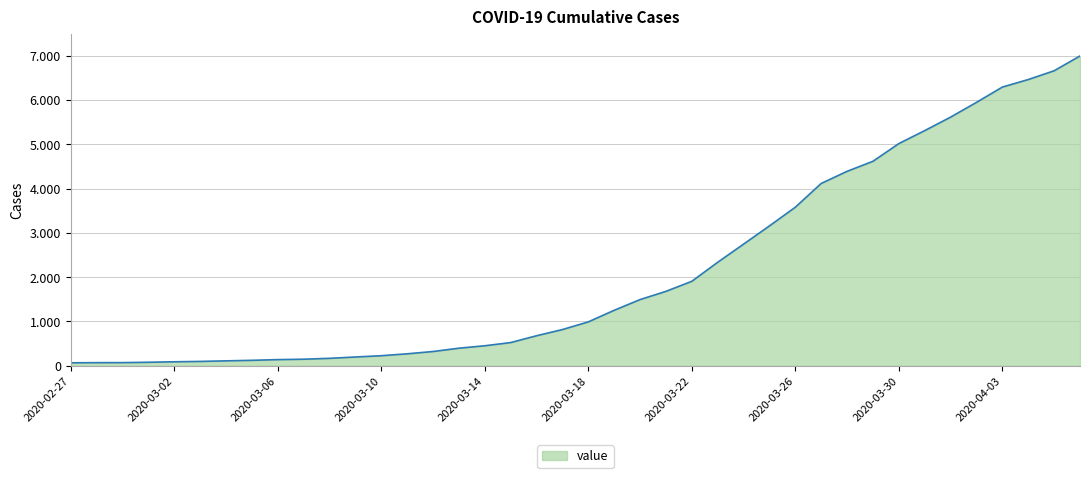

Is this an area chart (filled region under the line)?

Yes